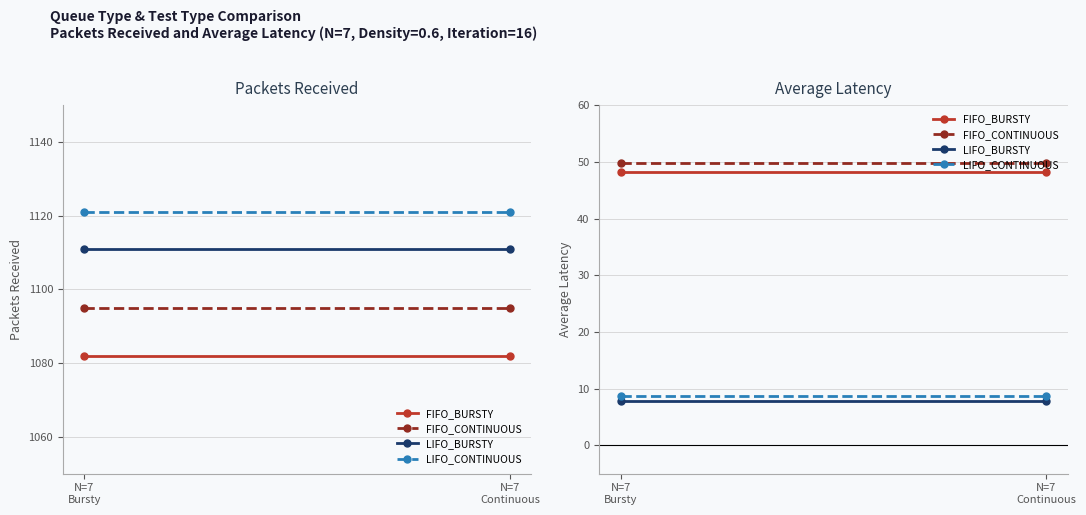

True or false: FIFO_CONTINUOUS has a value of 67.4 at N=7
Bursty.

False